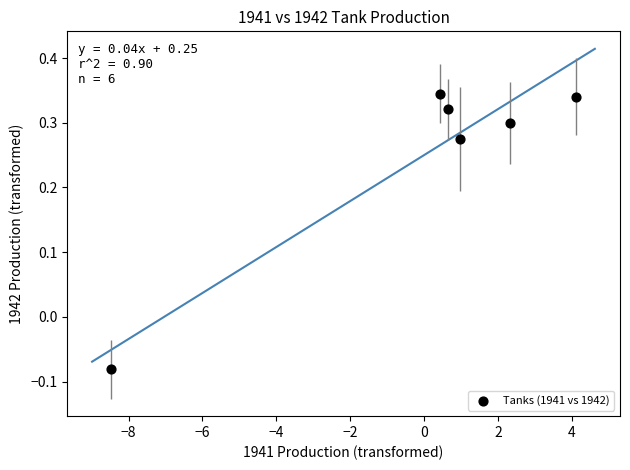

What is the range of X values (max minus min)?

12.6